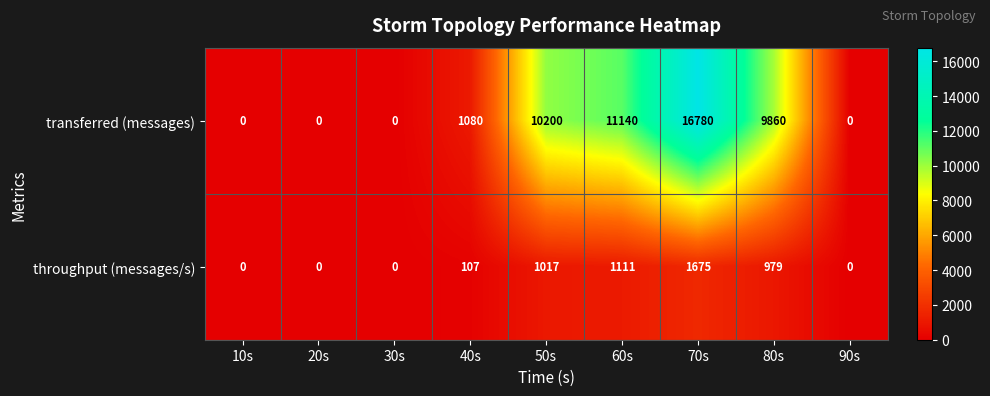

Which label corresponds to the largest value in the chart?

70s